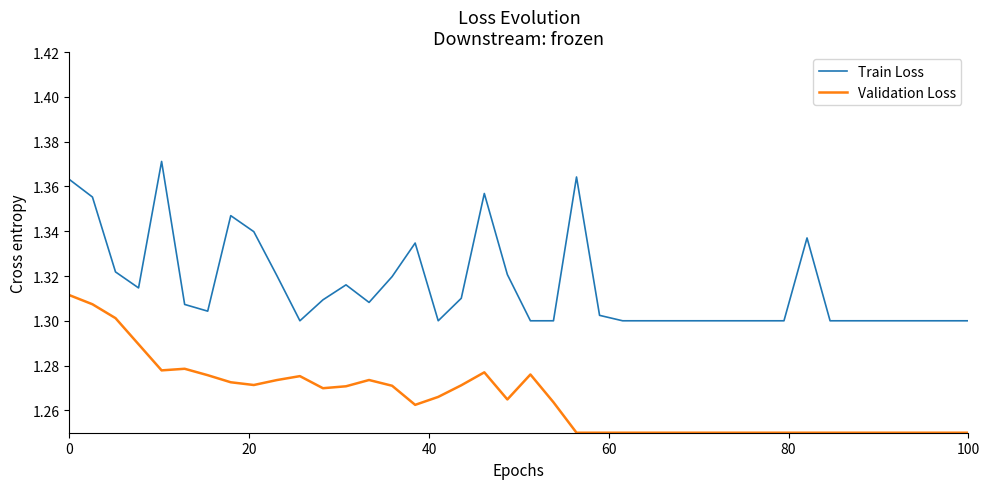

What are all the series names shown in the legend?

Train Loss, Validation Loss